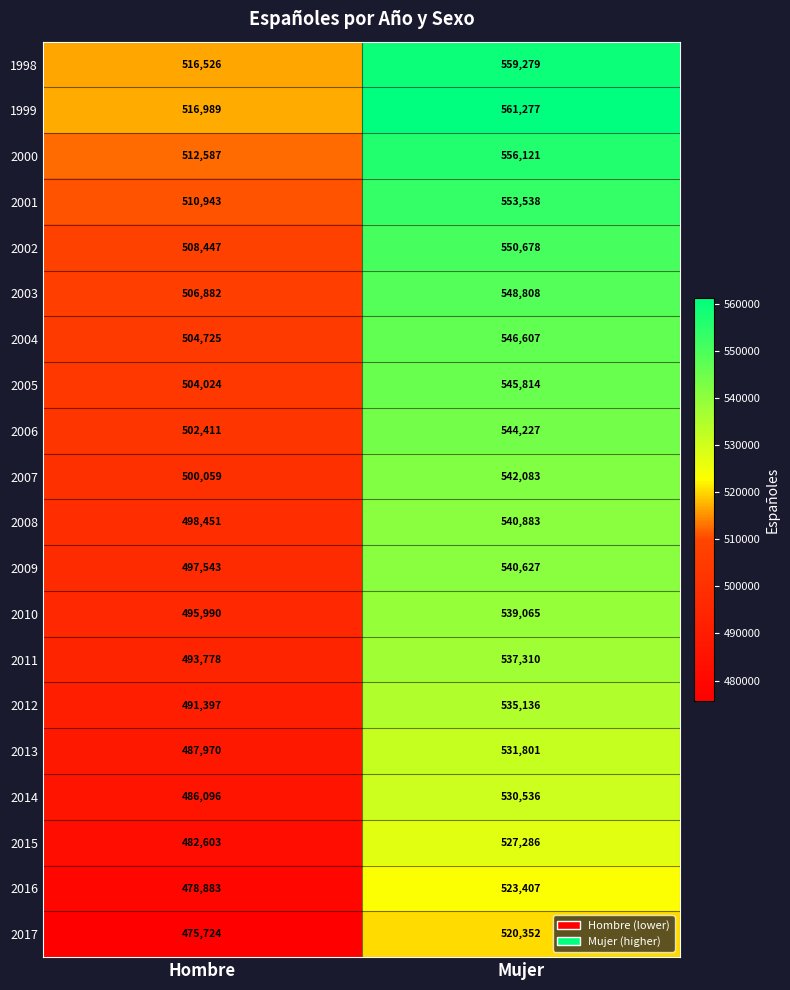

What is the difference between the maximum and minimum values in the 2002 series?

42231